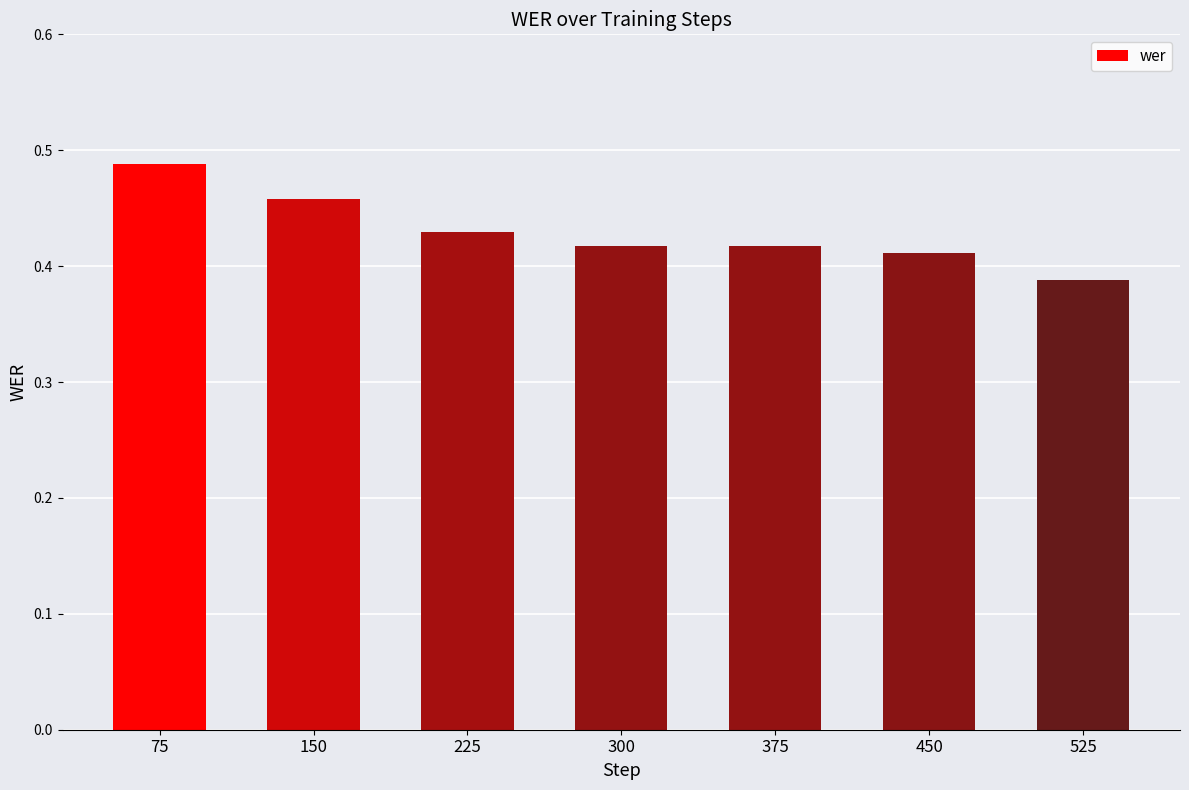

How many distinct data groups are displayed?

1